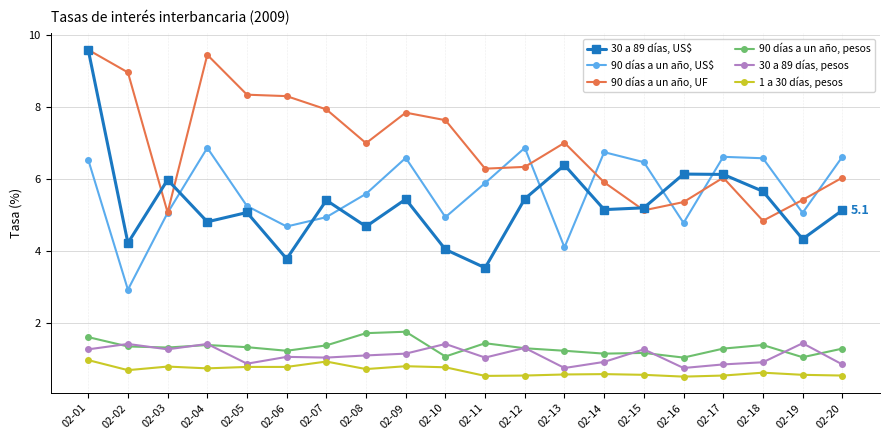

At which label is 90 días a un año, US$ closest to 4?

02-13